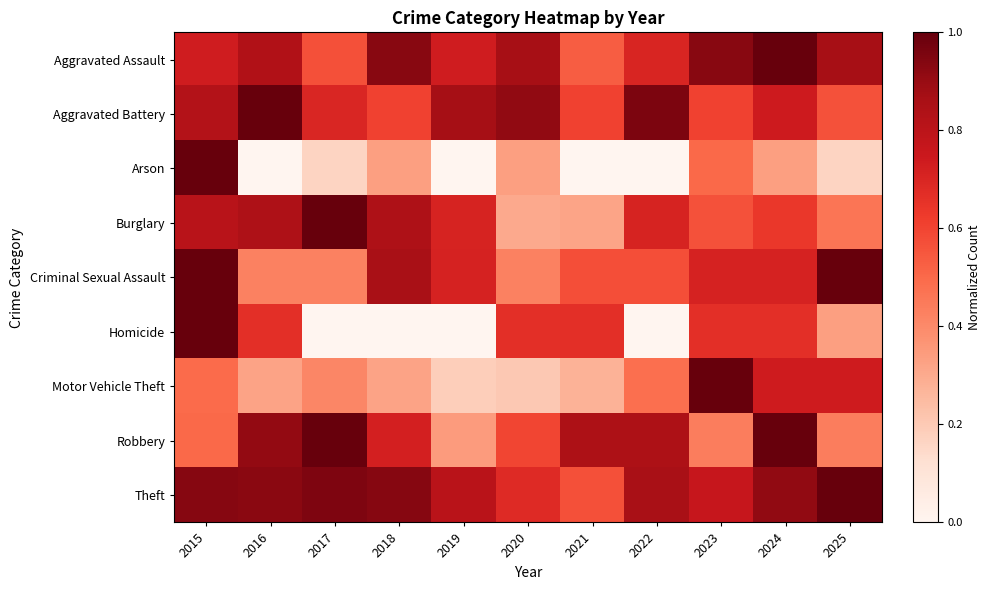

At how many categories does at least one series exceed 0?

11